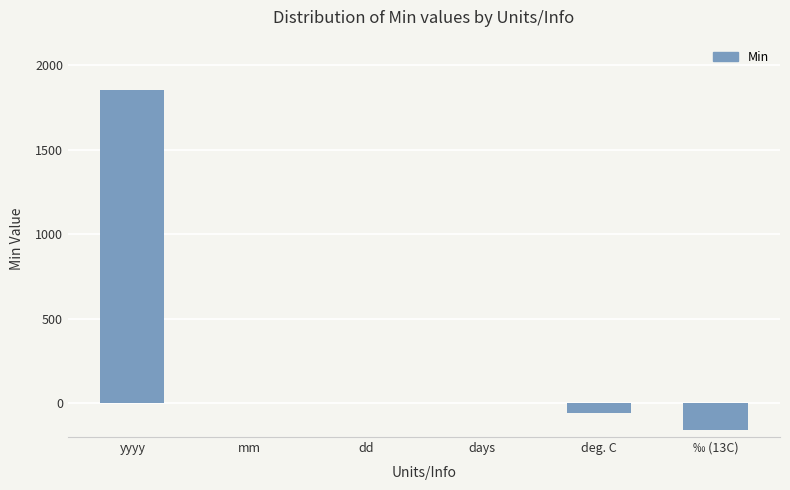

Between dd and yyyy, which is larger?

yyyy